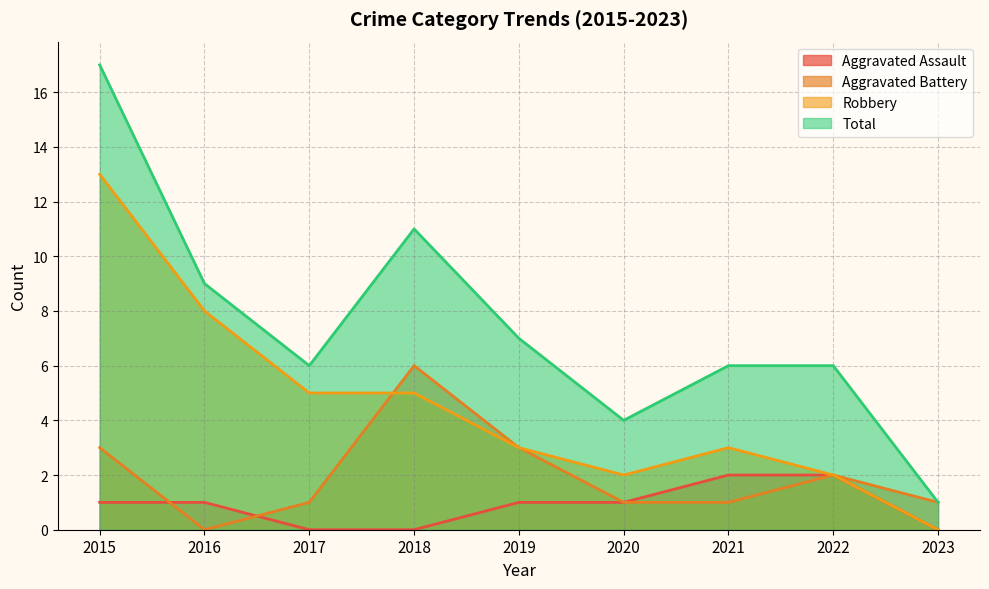

What is the sum of all Aggravated Battery values?

18